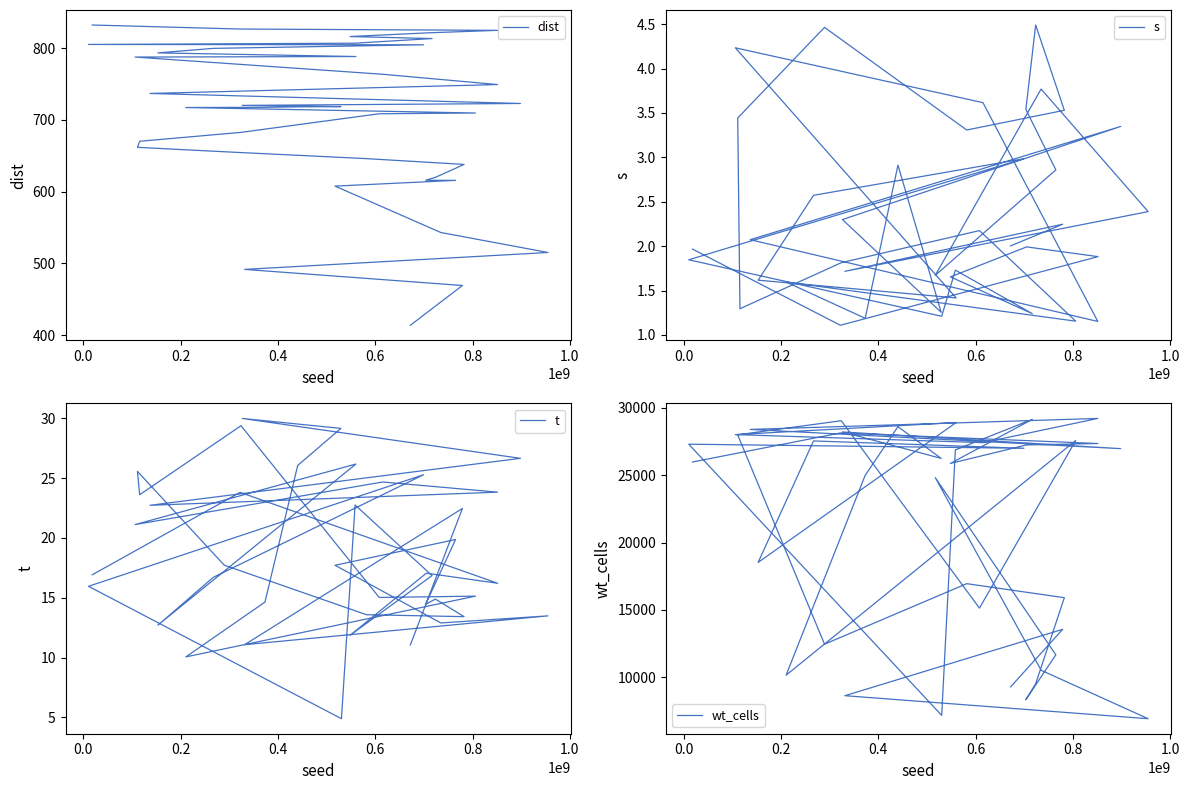

At how many categories does at least one series exceed 25474?

23